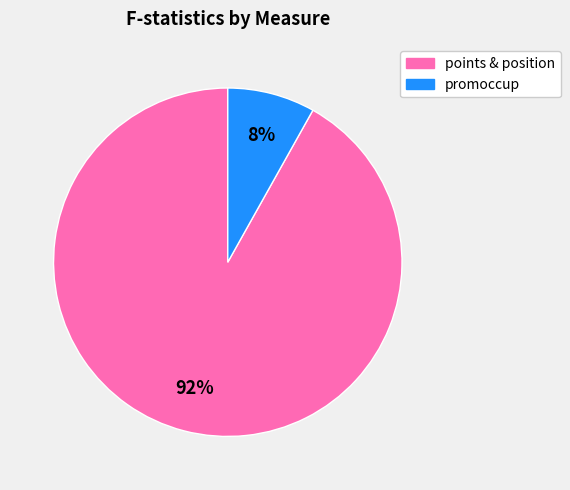

Does any single category account for the majority?

Yes